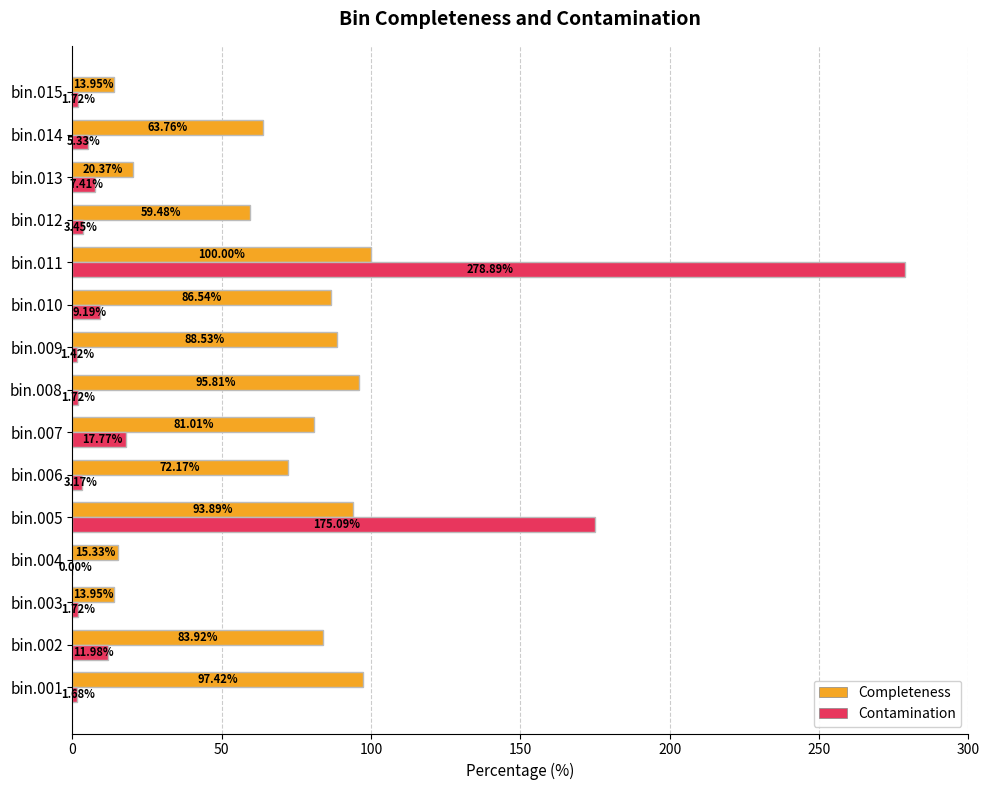

Between bin.003 and bin.014, which series saw the biggest shift?

Completeness